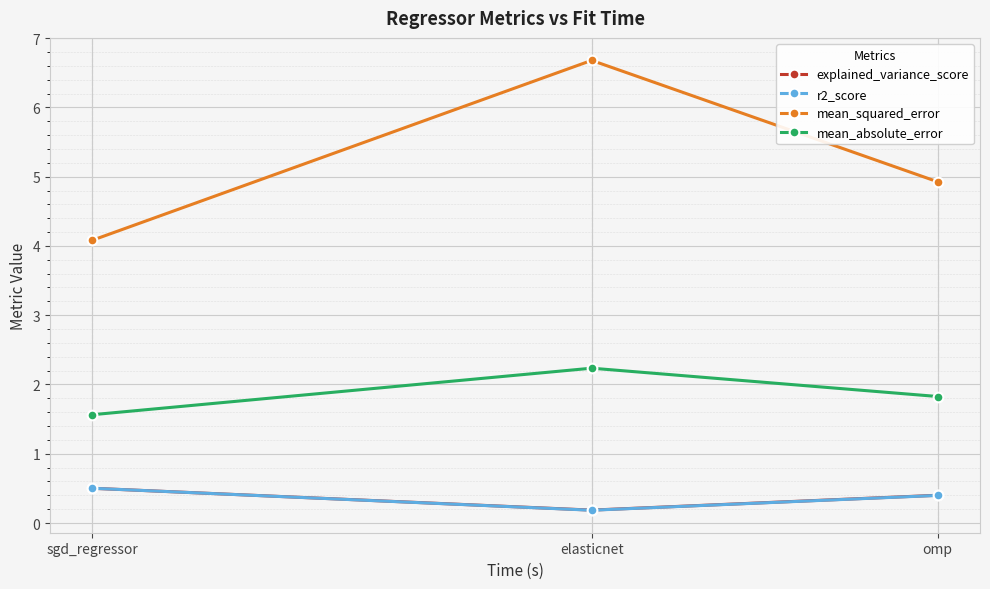

Between elasticnet and omp, which series saw the biggest shift?

mean_squared_error